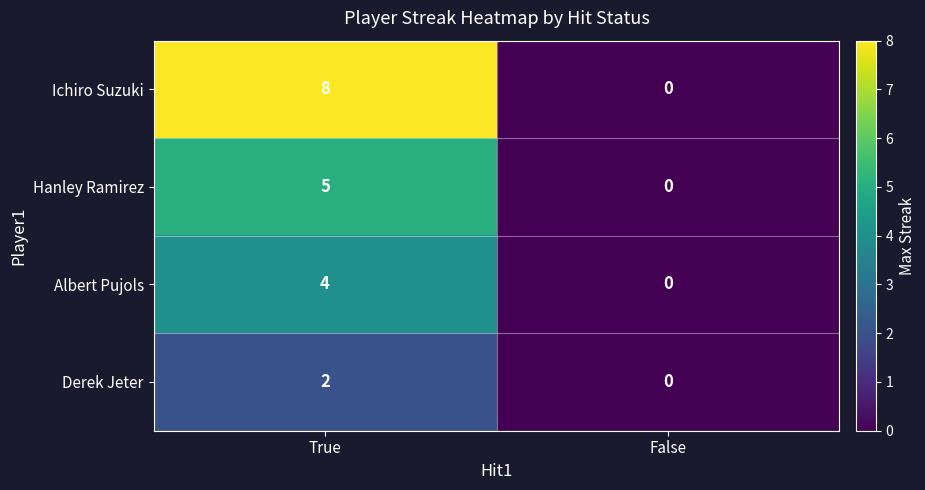

Reading left to right, transcribe all the data shown in this chart.

Ichiro Suzuki: 8	0
Hanley Ramirez: 5	0
Albert Pujols: 4	0
Derek Jeter: 2	0